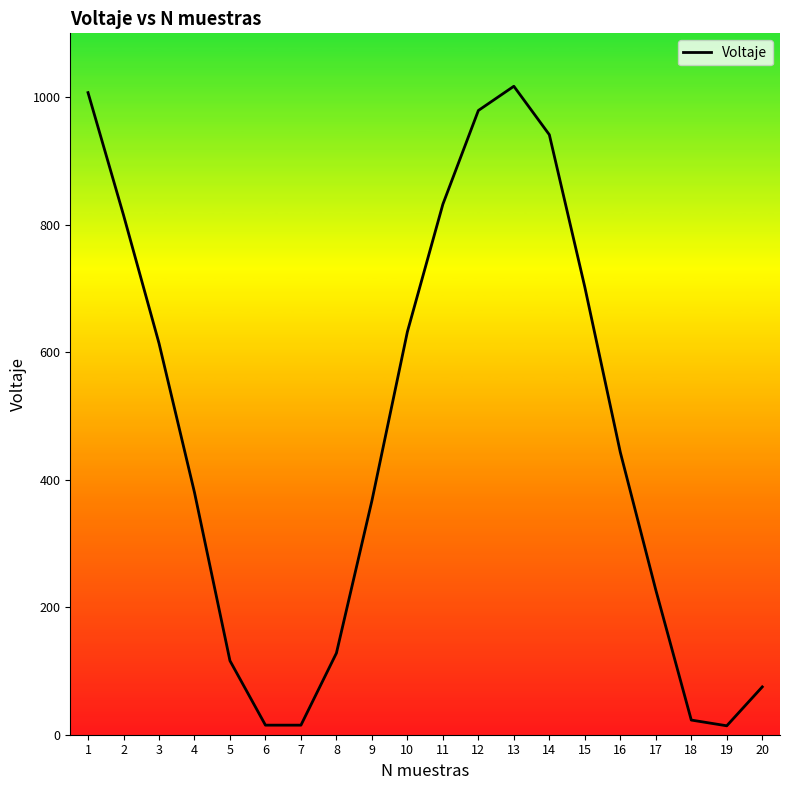

What is the greatest value displayed?

1017